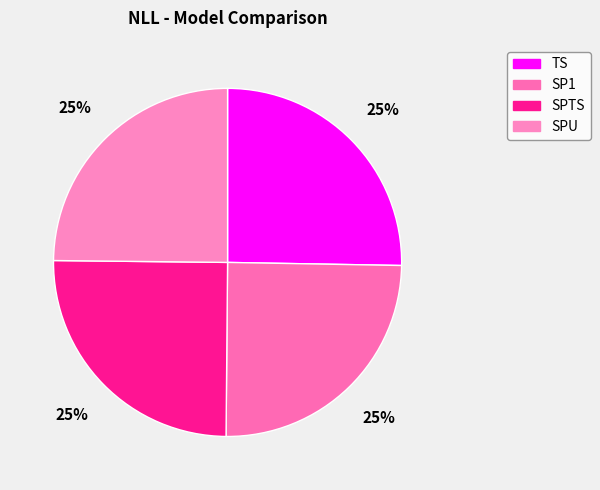

Is it true that TS is 25% of the pie?

True